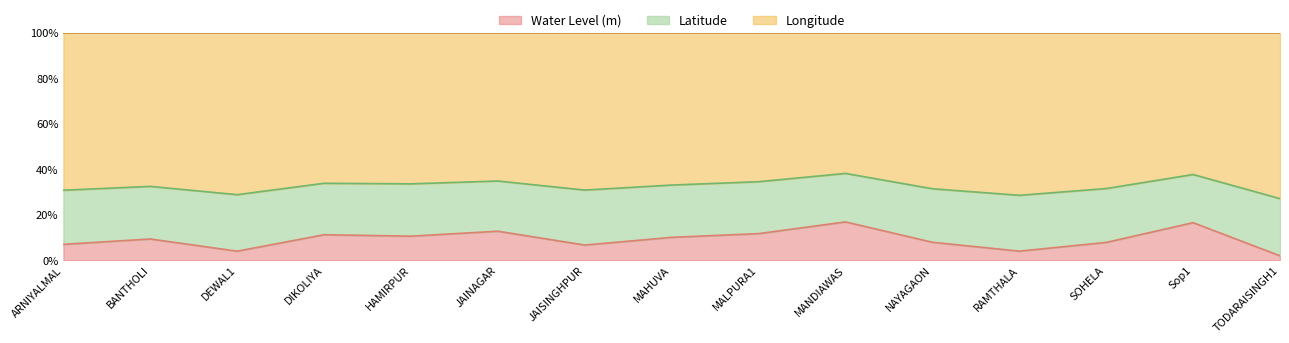

At which category does the chart reach its minimum across all series?

TODARAISINGH1